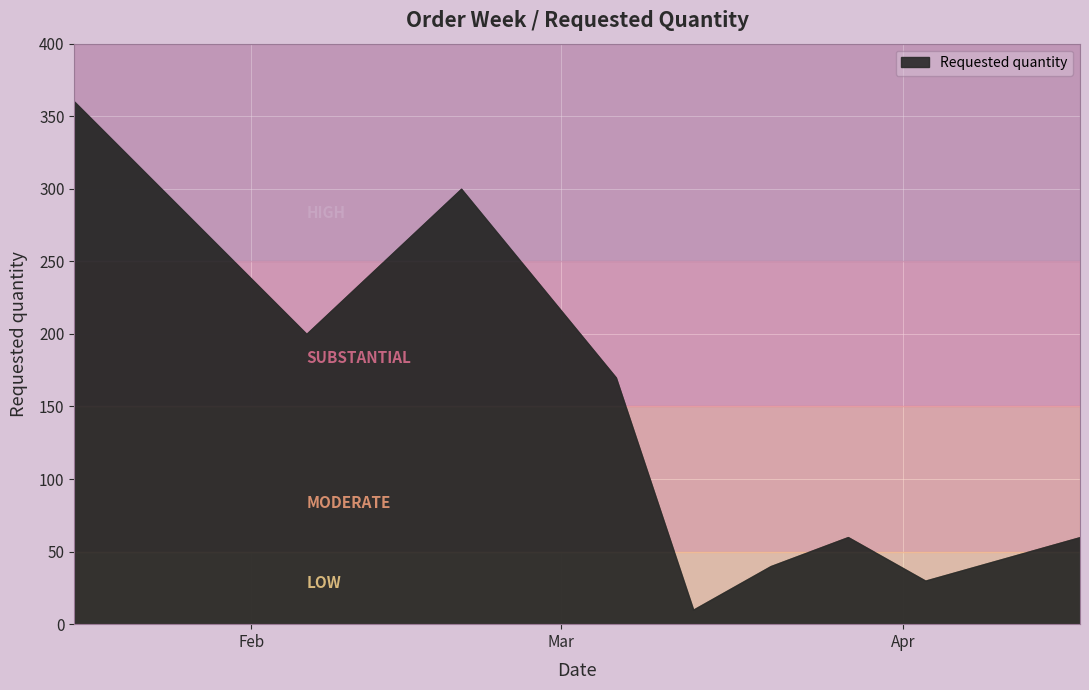

How many distinct data groups are displayed?

1